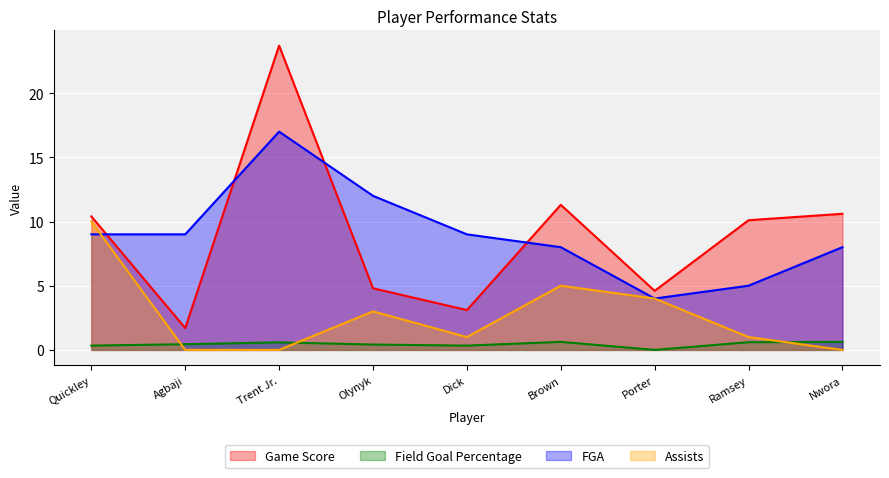

Rank the series at Porter from lowest to highest value.

Field Goal Percentage, FGA, Assists, Game Score